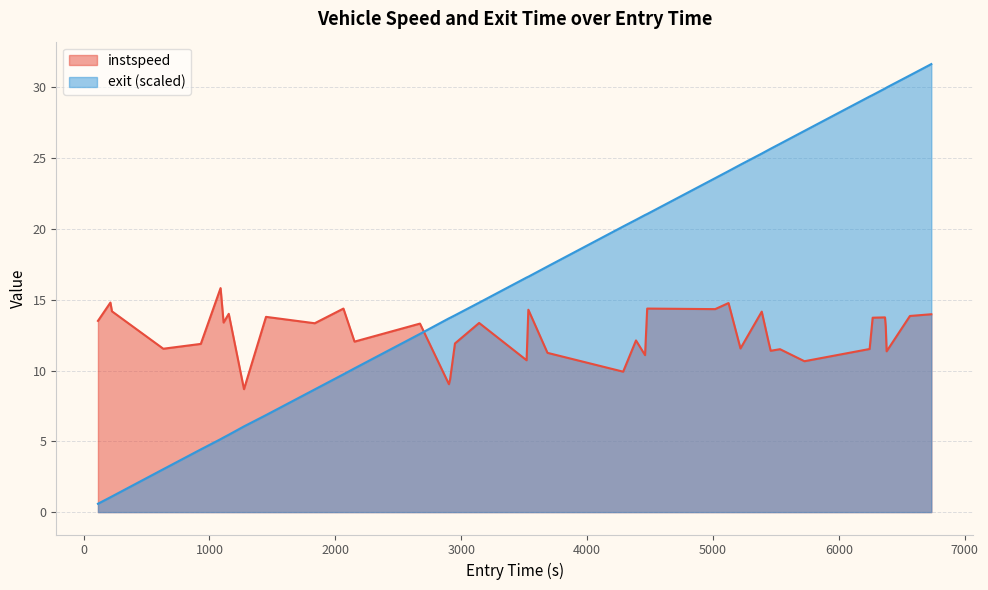

What is the sum of all instspeed values?

503.8